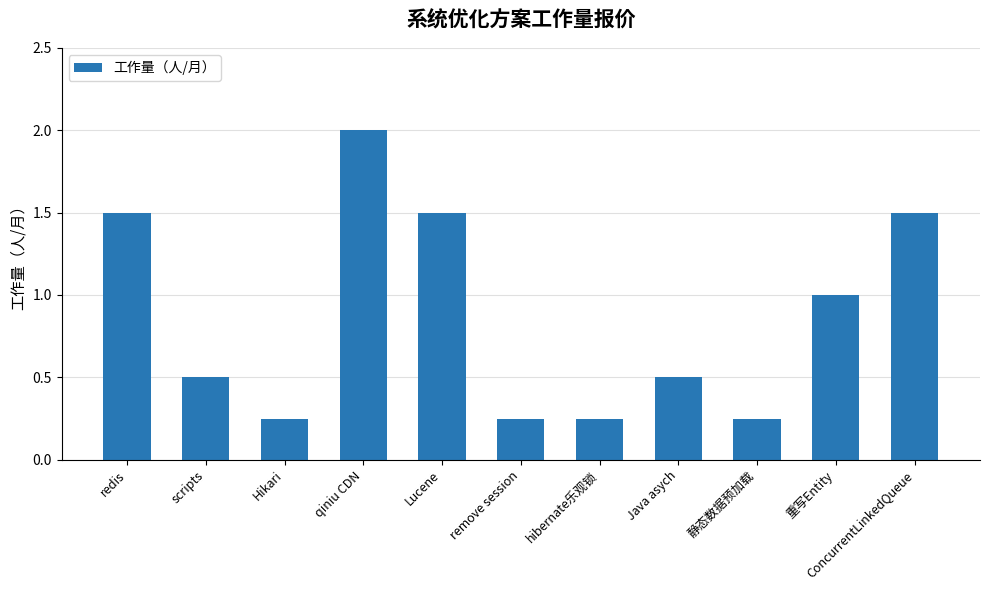

Between 重写Entity and scripts, which is larger?

重写Entity